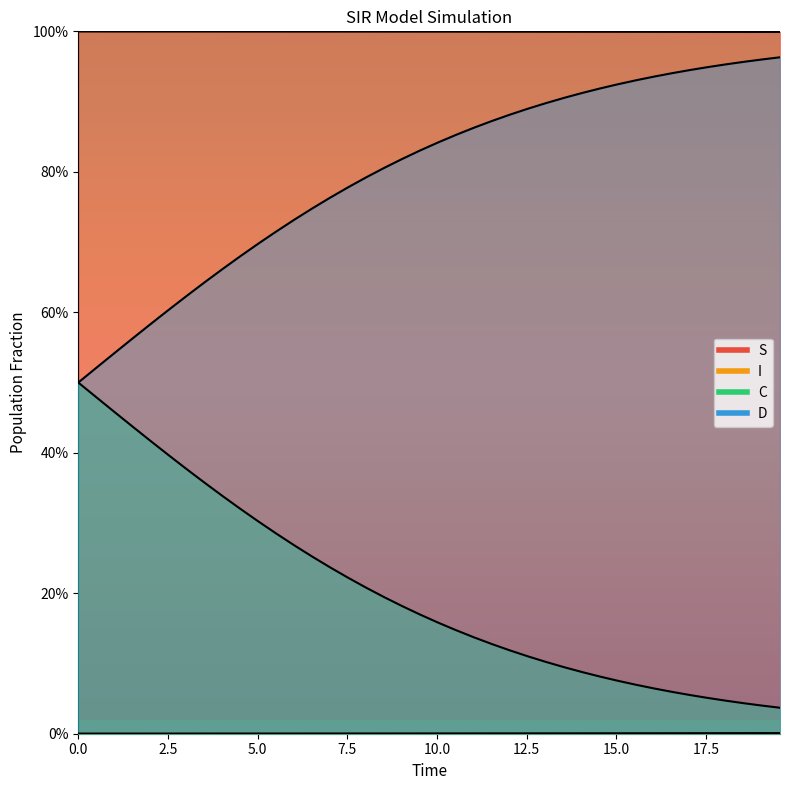

What is the difference between the maximum and minimum values in the C series?

0.5